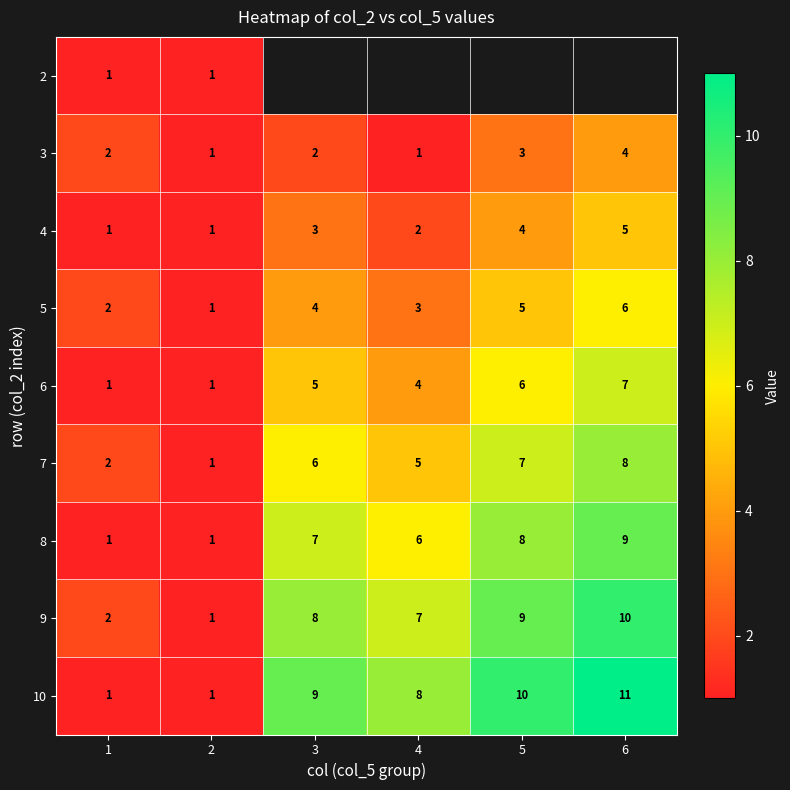

What is the difference between the highest and lowest values at 1?

1